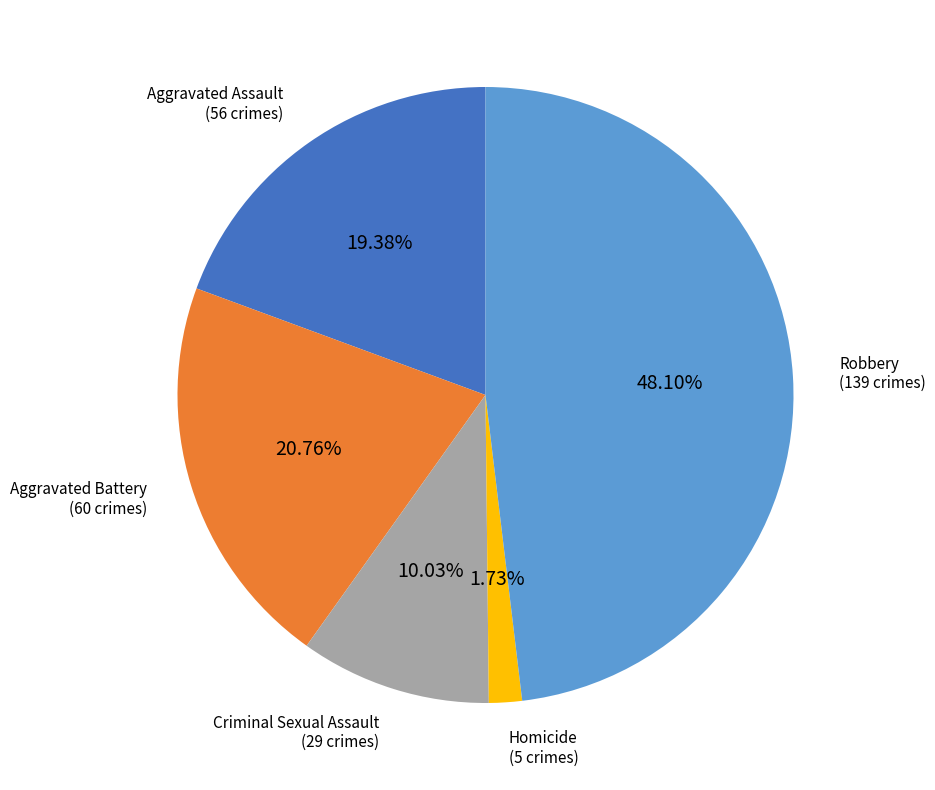

To the nearest percent, what is the average slice percentage?

20%